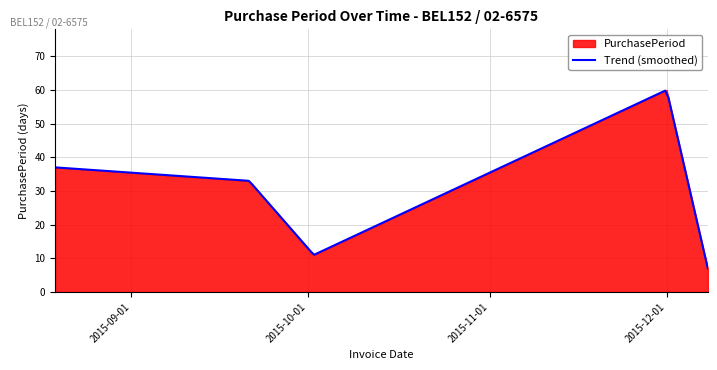

Reading right to left, transcribe all the data shown in this chart.

7	60	11	33	37